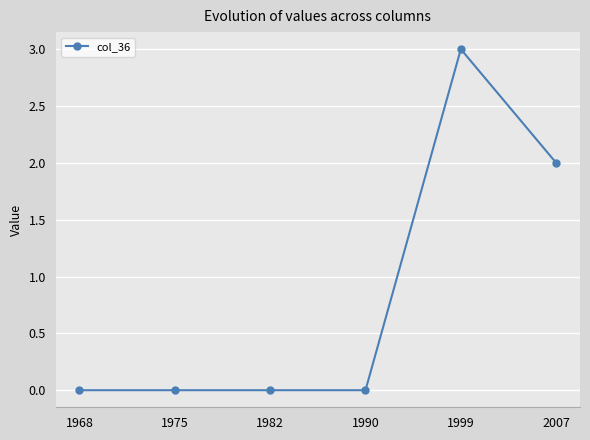

How many series are shown in this chart?

1